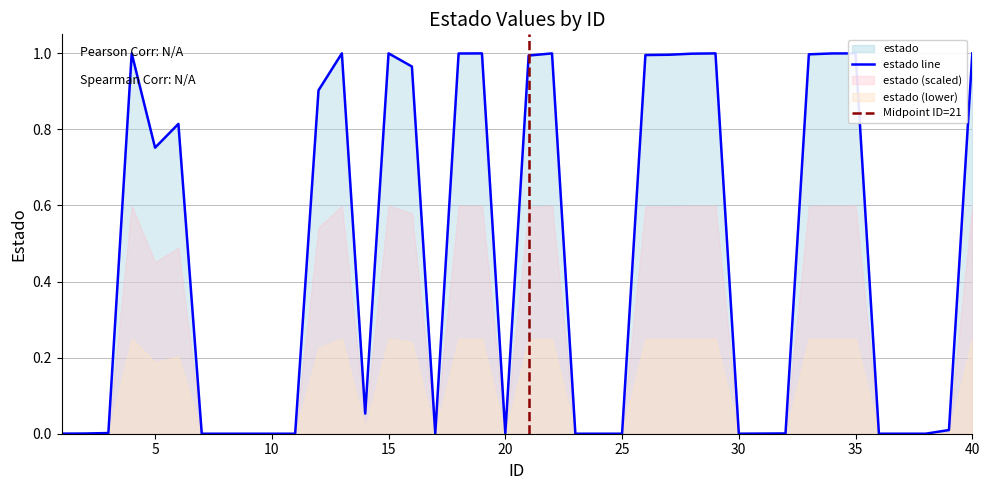

What is the average value?

0.5